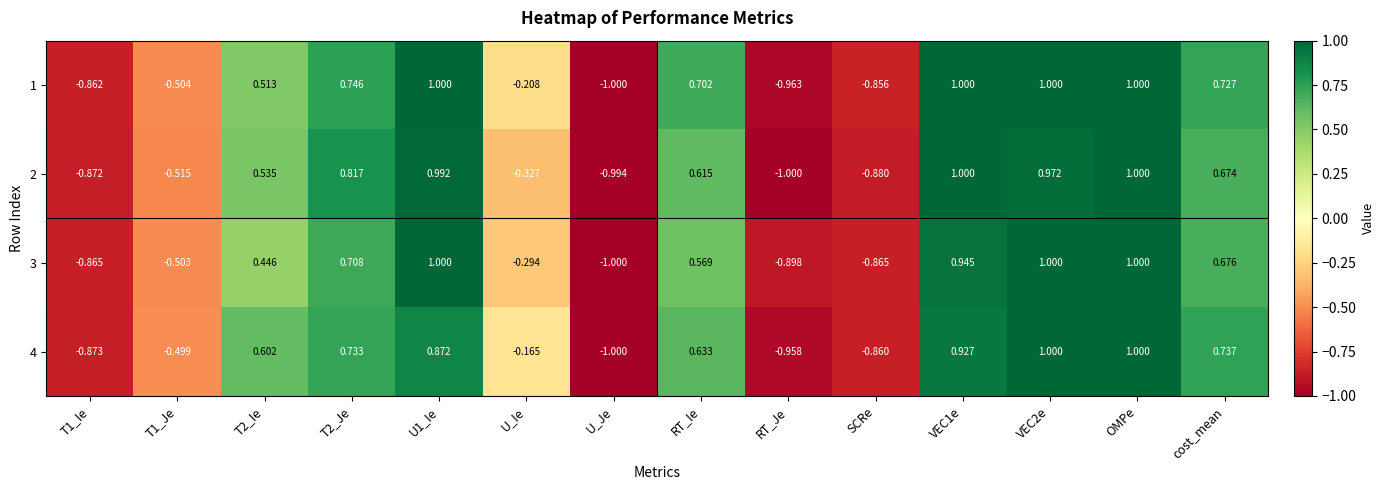

Where is 2 nearest to the value 0?

U_Ie